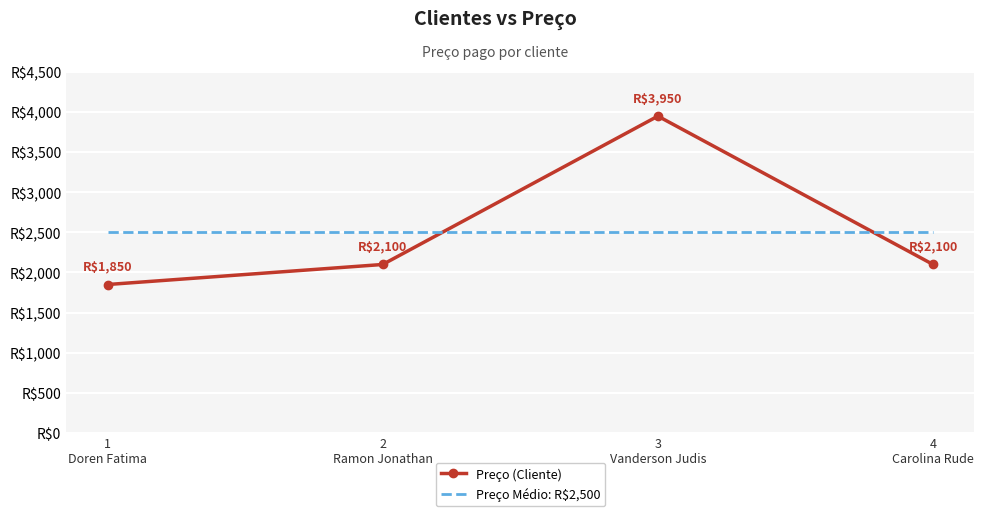

What are all the series names shown in the legend?

Preço (Cliente), Preço Médio: R$2,500